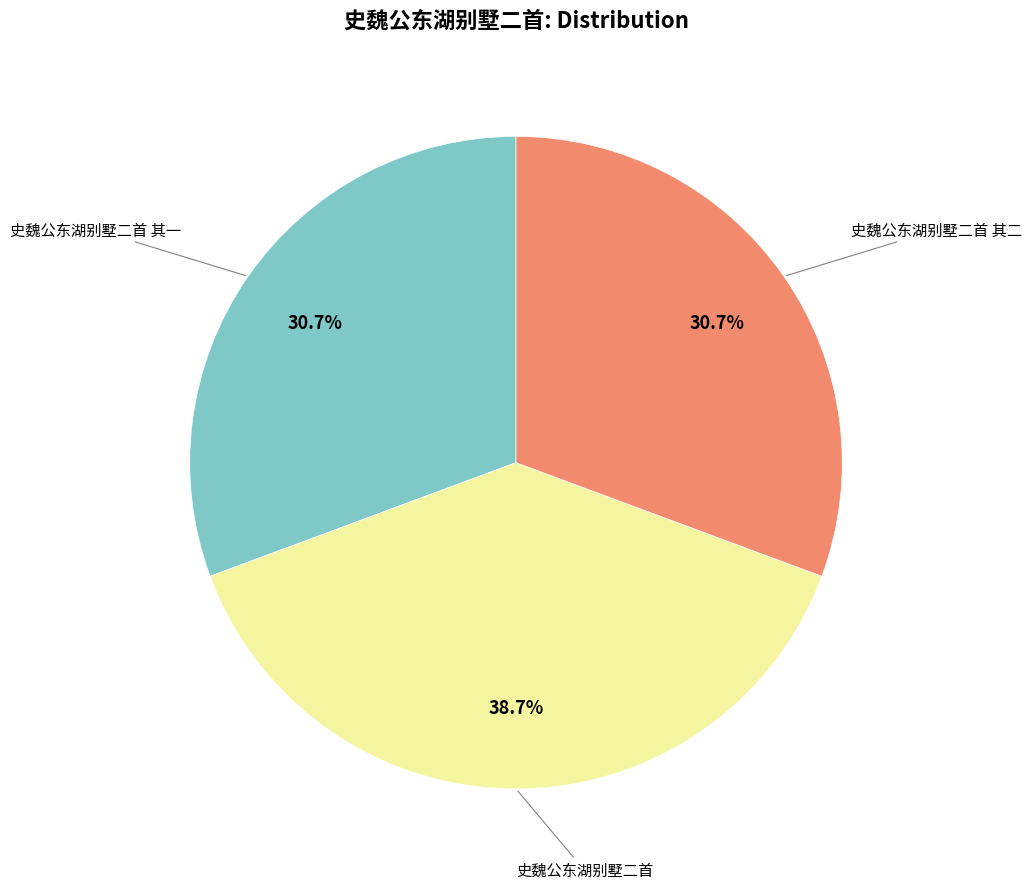

To the nearest percent, what is the average slice percentage?

33%